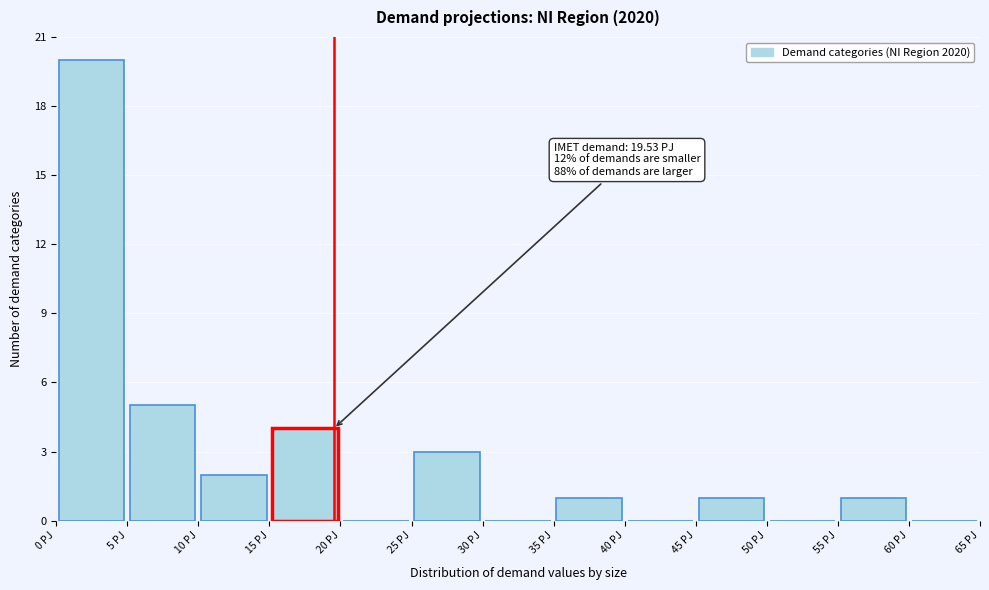

Which range on the x-axis has the tallest bar?

0 to 5